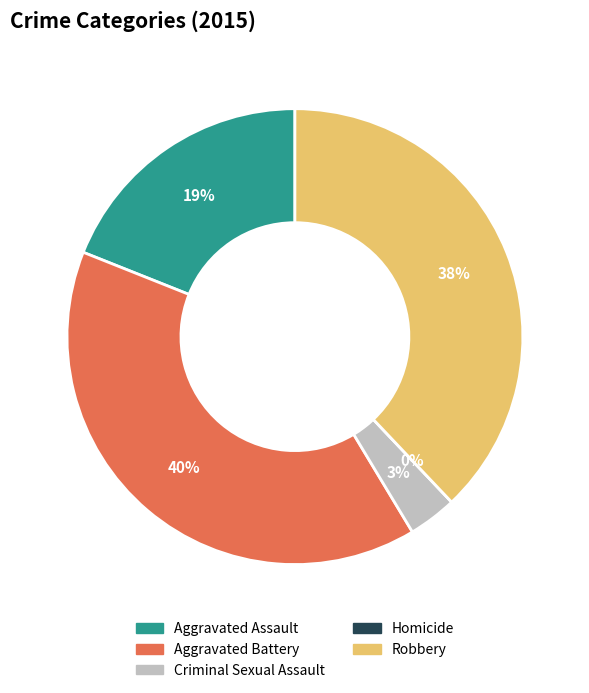

Does Aggravated Assault account for over 50% of the chart?

No